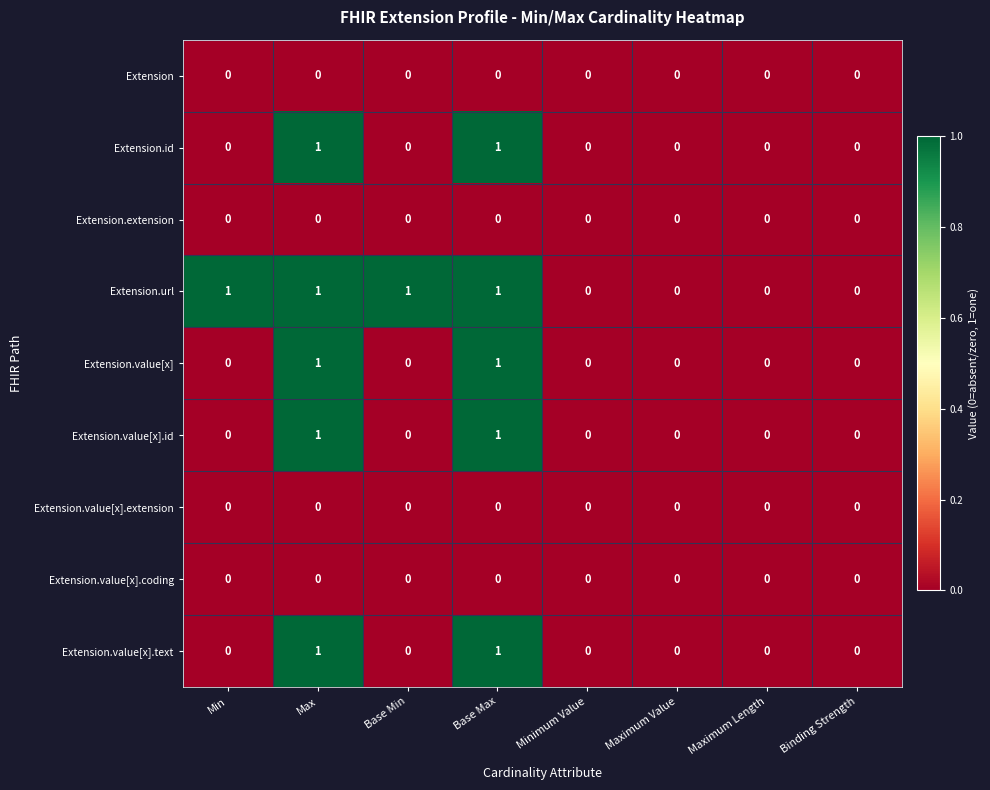

What is the total value across all series at Min?

1